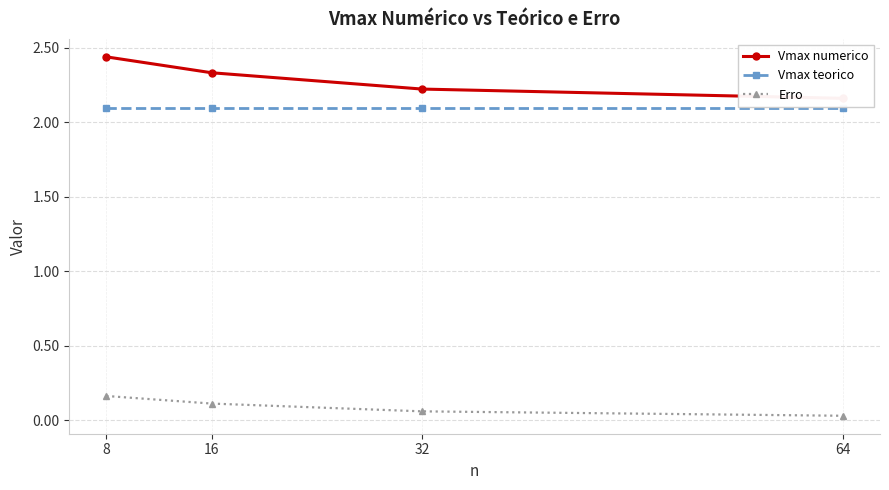

At which category is the sum across all series the highest?

8